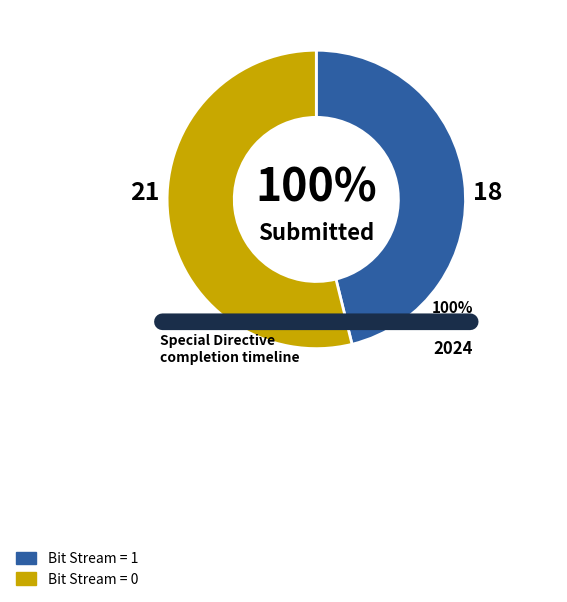

Is it true that Bit 1 (value=1) is 46% of the pie?

True